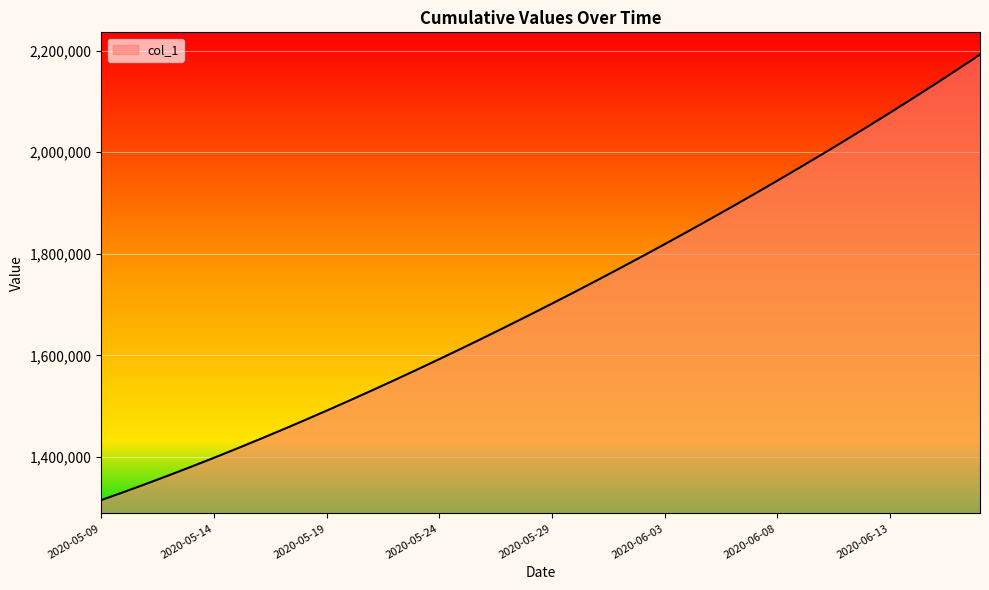

What is the greatest value displayed?

2192182.2